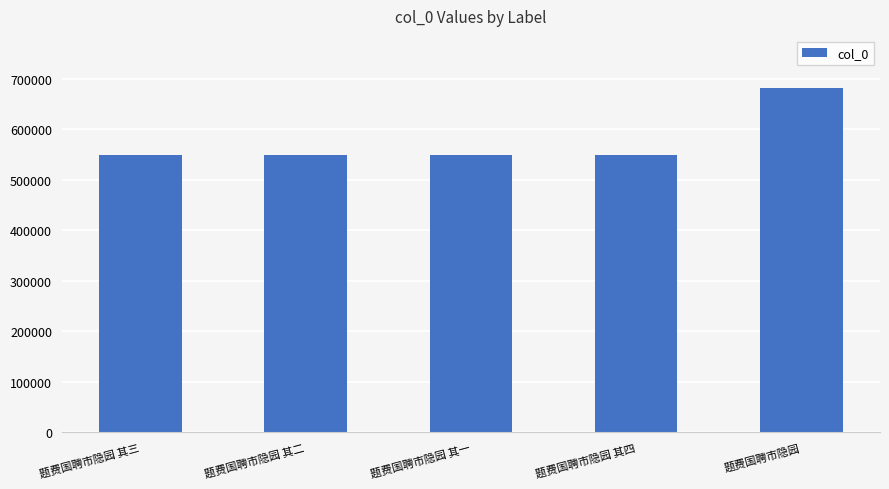

What position from the left is 题费国聘市隐园 其四?

4